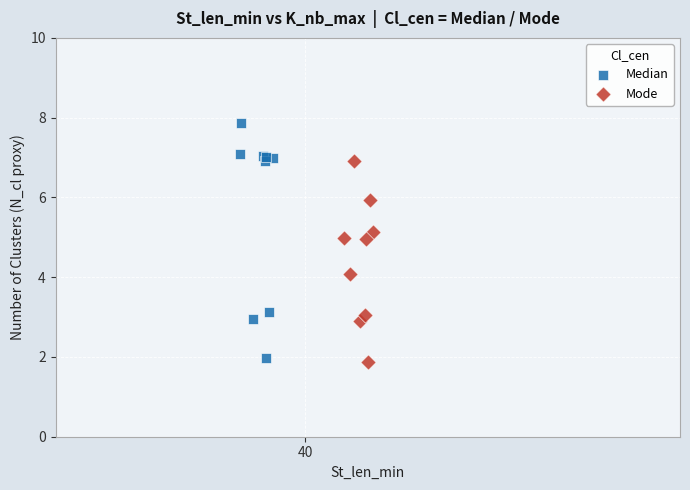

Which series contains the highest Y value?

Median